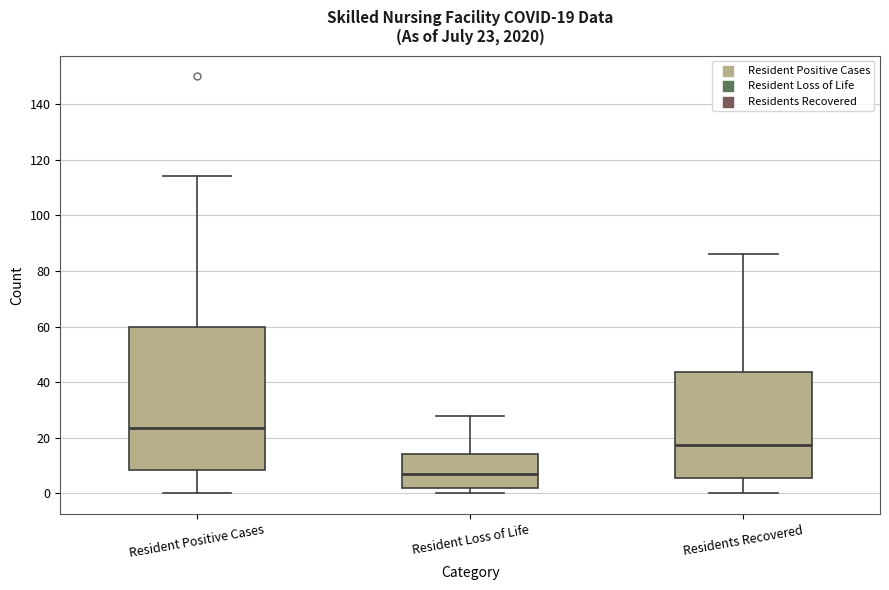

Which box is the tallest, from its lower edge to its upper edge?

Resident Positive Cases